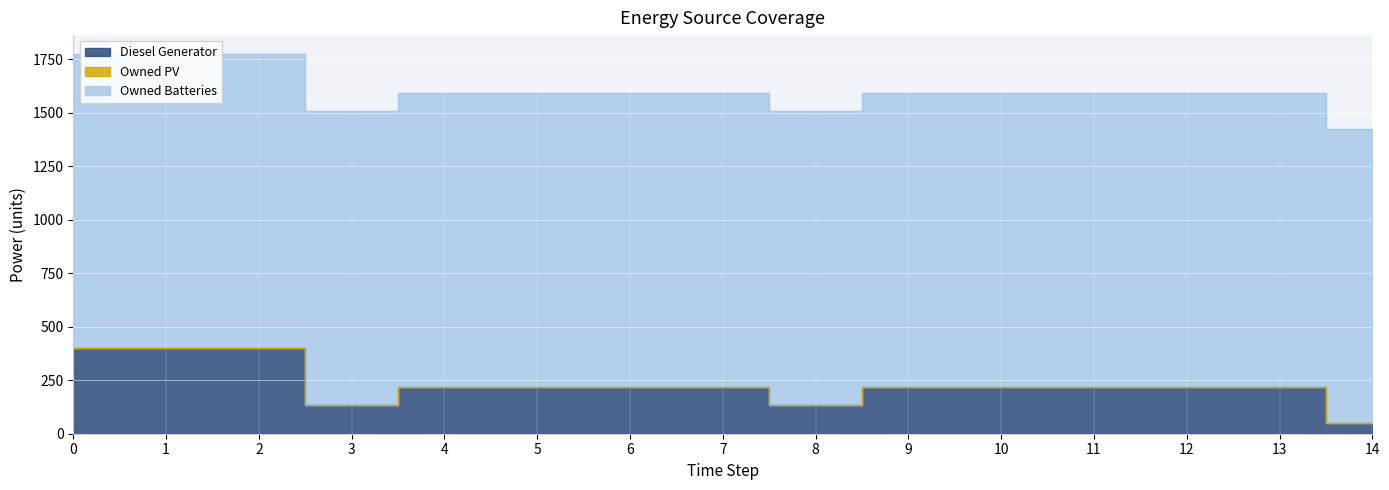

What is the sum of the Diesel Generator values at 5 and 0?

616